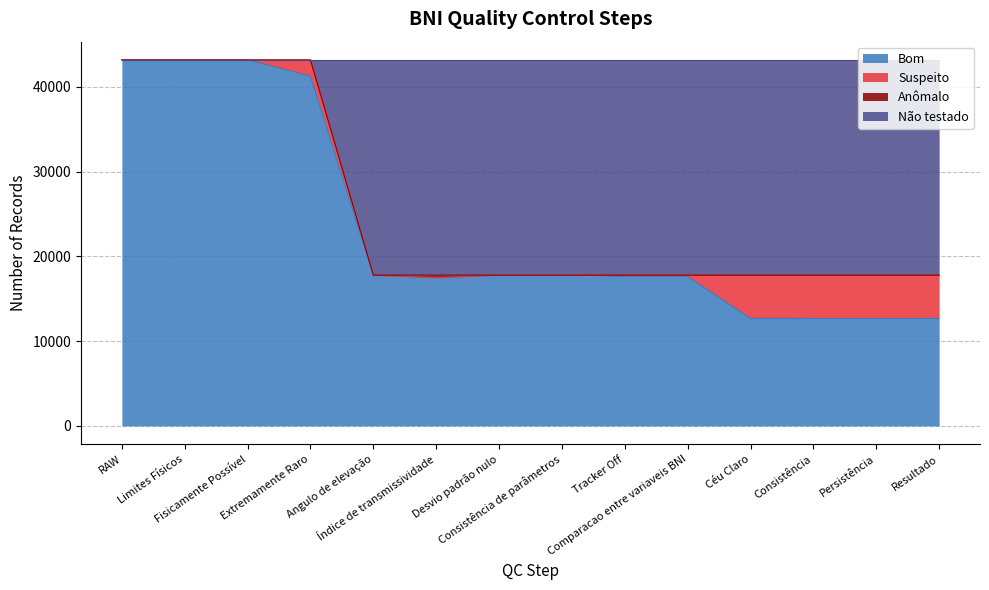

Read the Bom value at Tracker Off, to the nearest 50.

17600